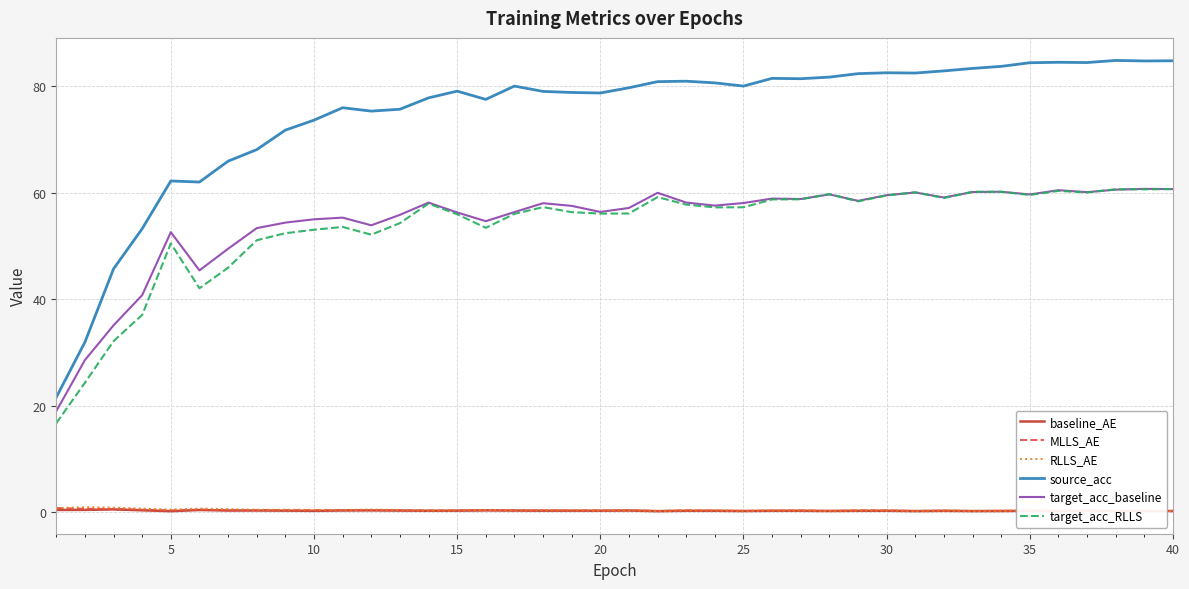

True or false: RLLS_AE and target_acc_baseline intersect in this chart.

False